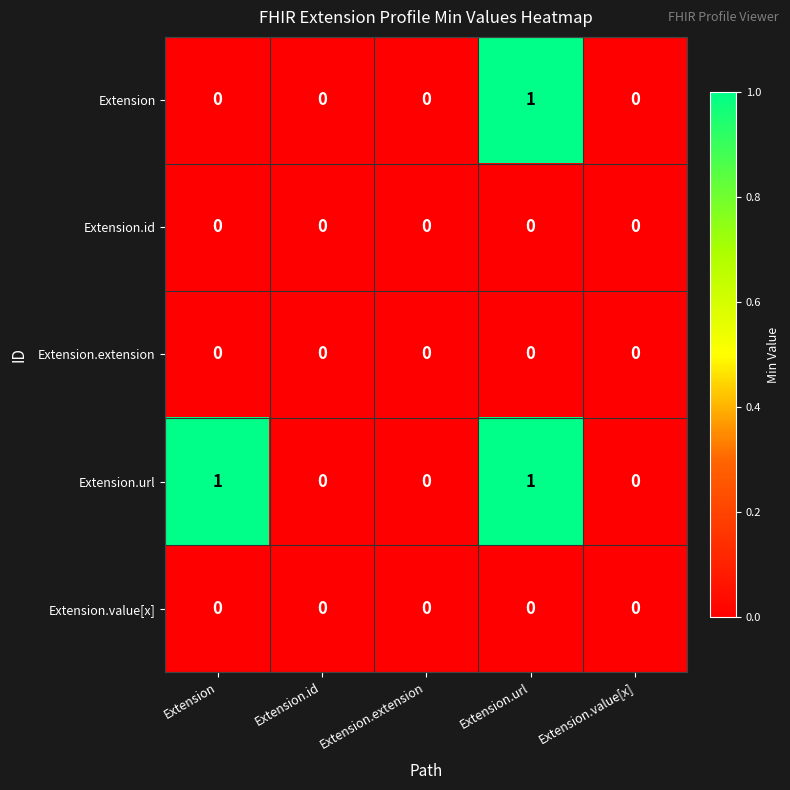

Which series has the largest total across all categories?

Extension.url